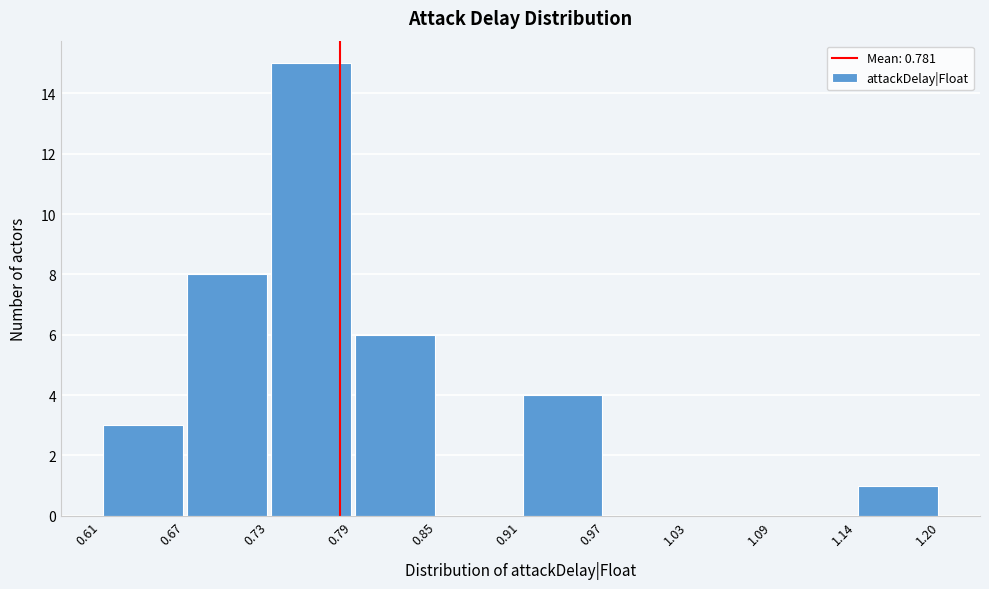

Which range on the x-axis has the tallest bar?

0.73 to 0.79